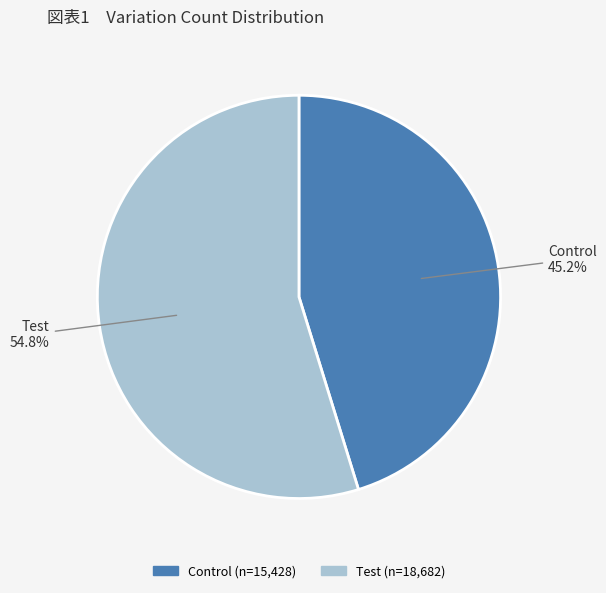

How many slices are in this pie chart?

2